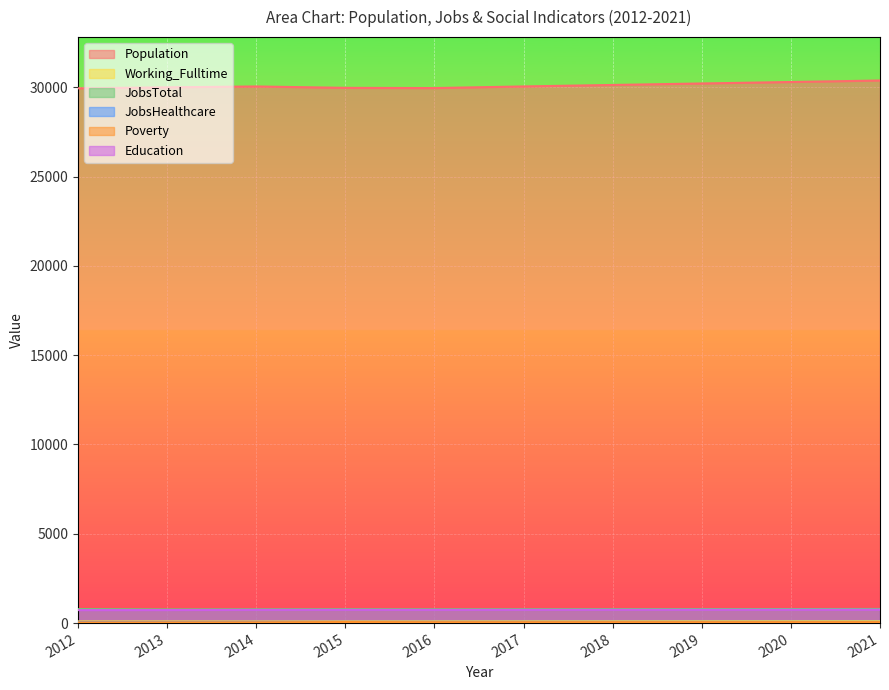

What are all the series names shown in the legend?

Population, Working_Fulltime, JobsTotal, JobsHealthcare, Poverty, Education